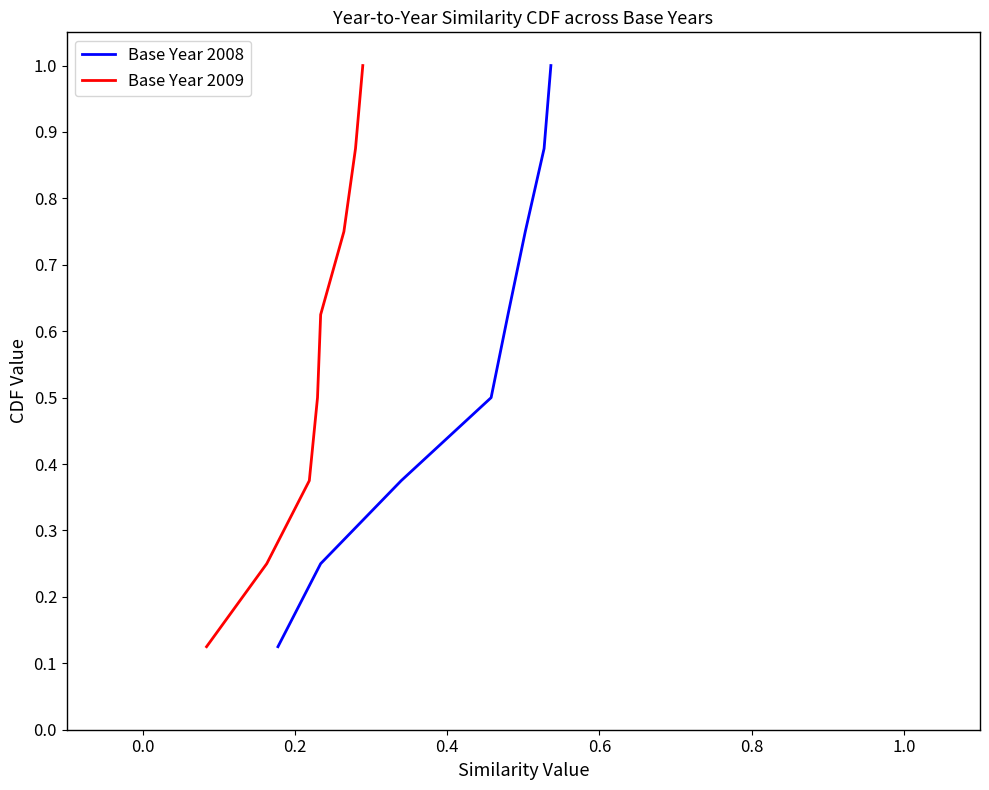

What is the difference between the maximum and minimum values in the Base Year 2009 series?

0.9